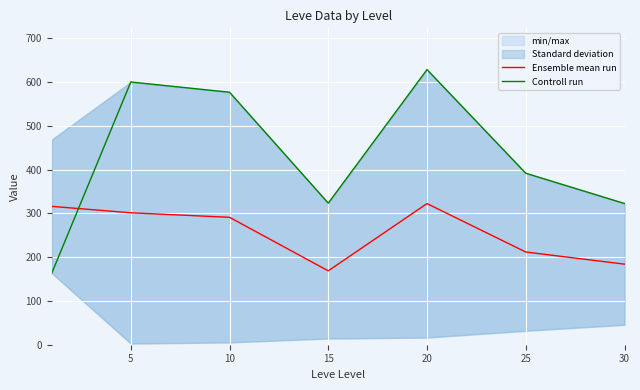

Where is Ensemble mean run nearest to the value 245?

25